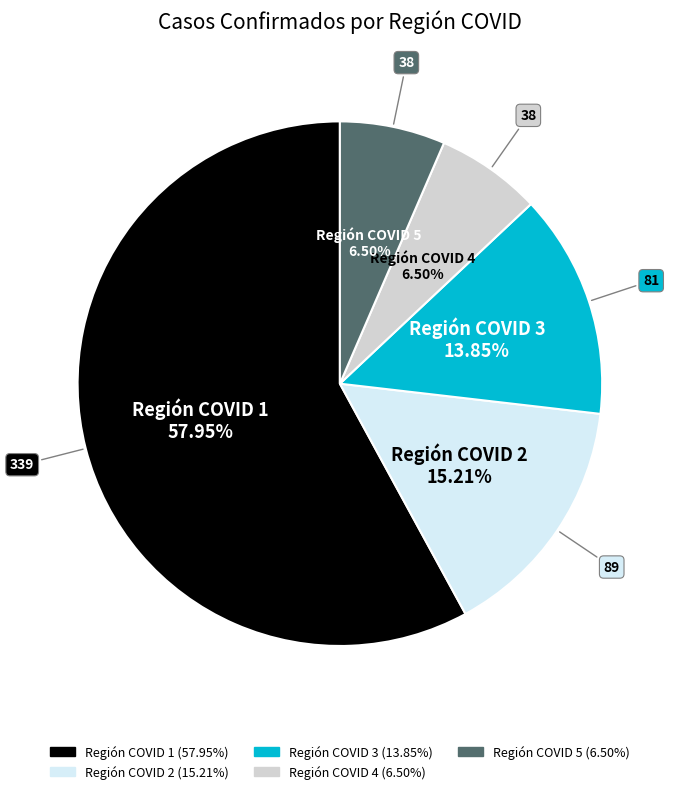

To the nearest percent, what is the difference between the Región COVID 2 and Región COVID 1 slice percentages?

43%